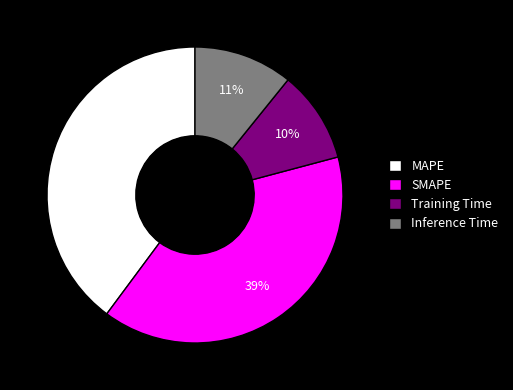

Is the sum of MAPE and Inference Time greater than half?

Yes